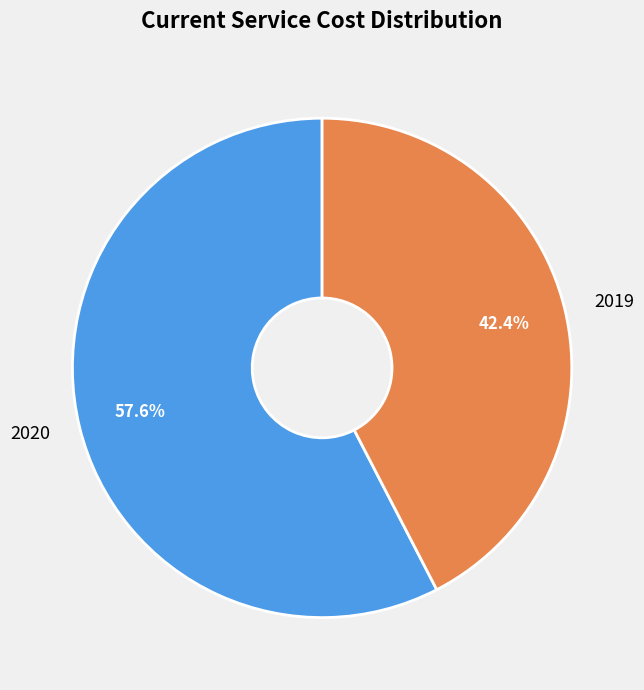

Does 2020 account for over 50% of the chart?

Yes